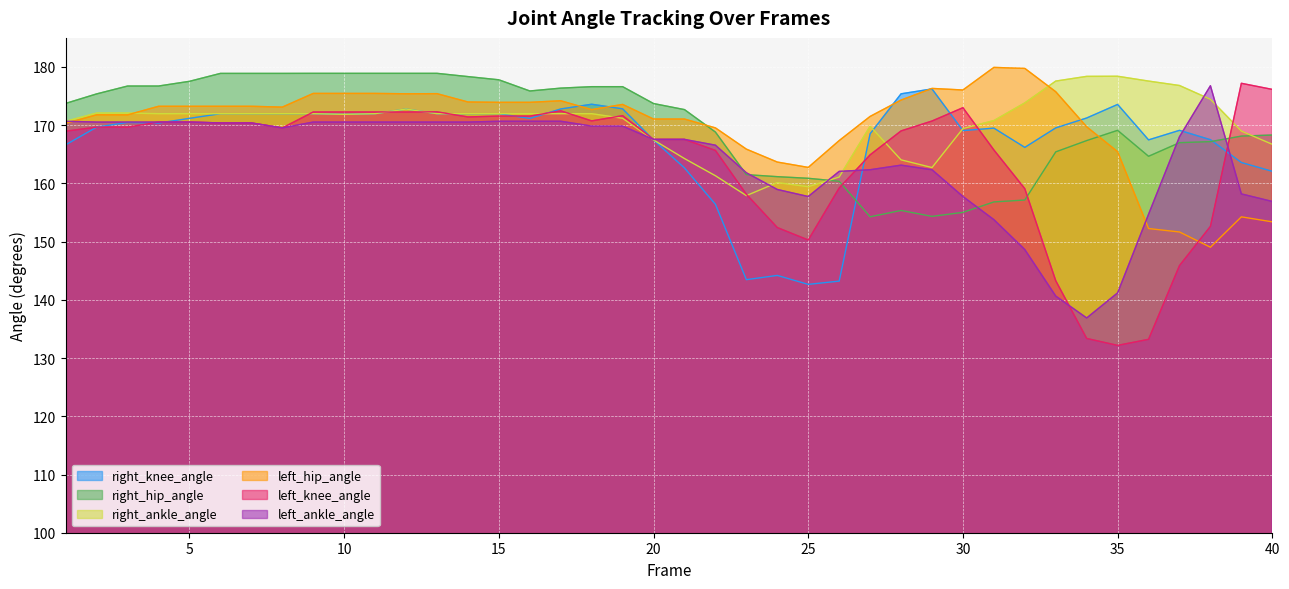

Does the chart display data point markers on the line(s)?

No